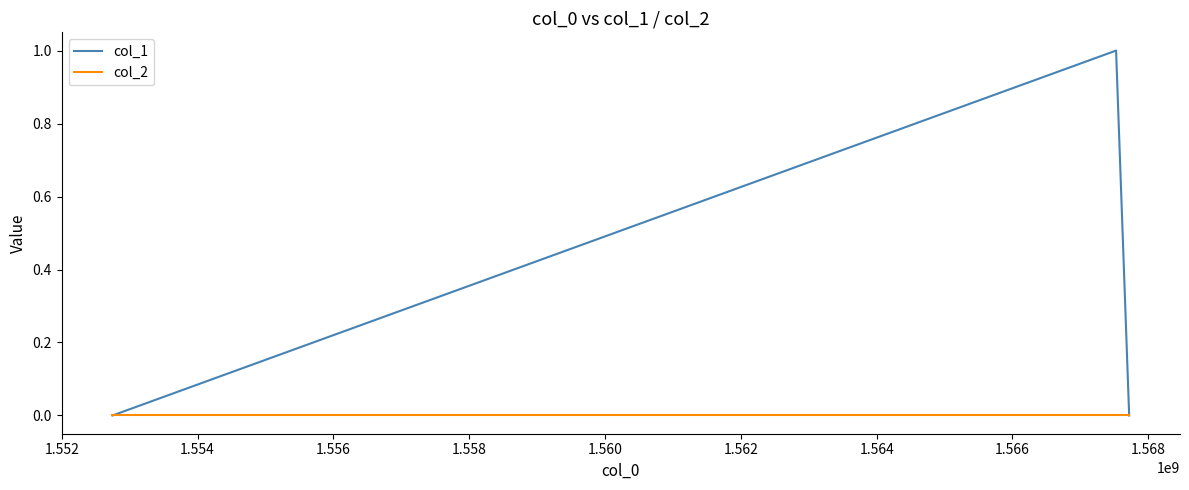

Which series has the largest range (max minus min)?

col_1